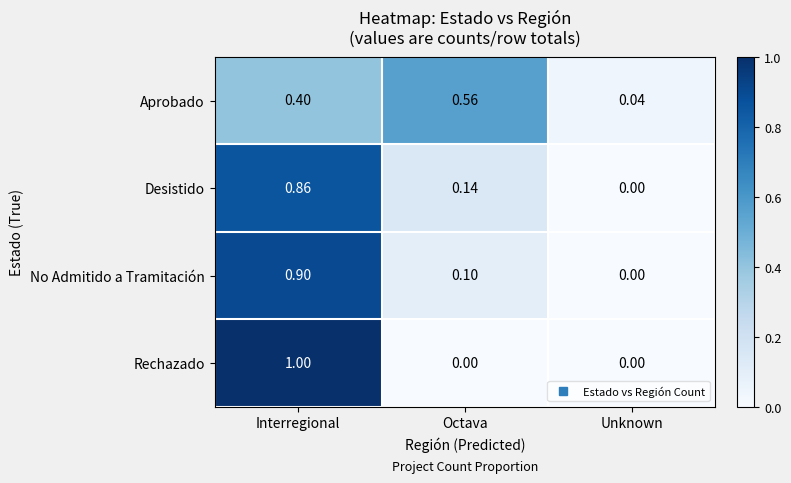

Between Interregional and Unknown, which series saw the biggest shift?

Rechazado